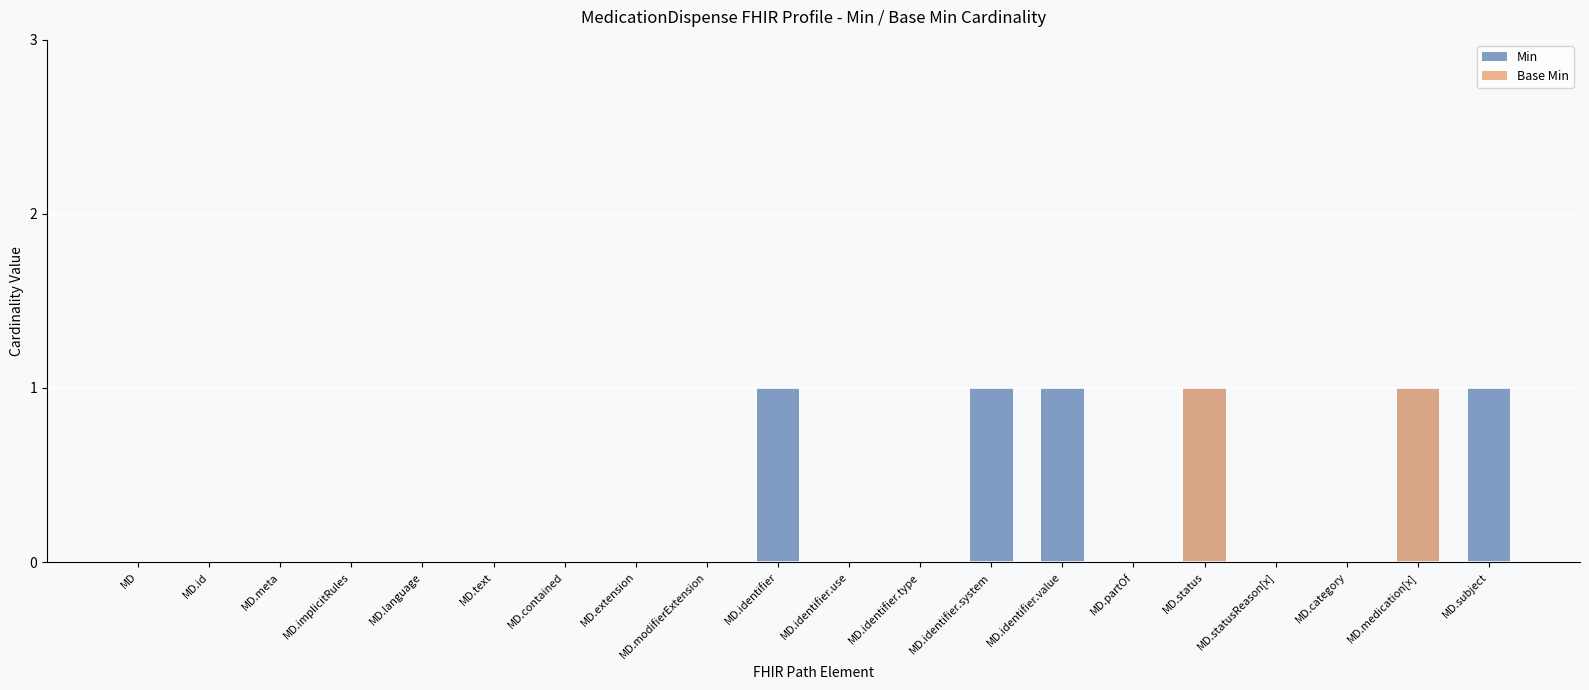

At which category is the sum across all series the highest?

MD.status